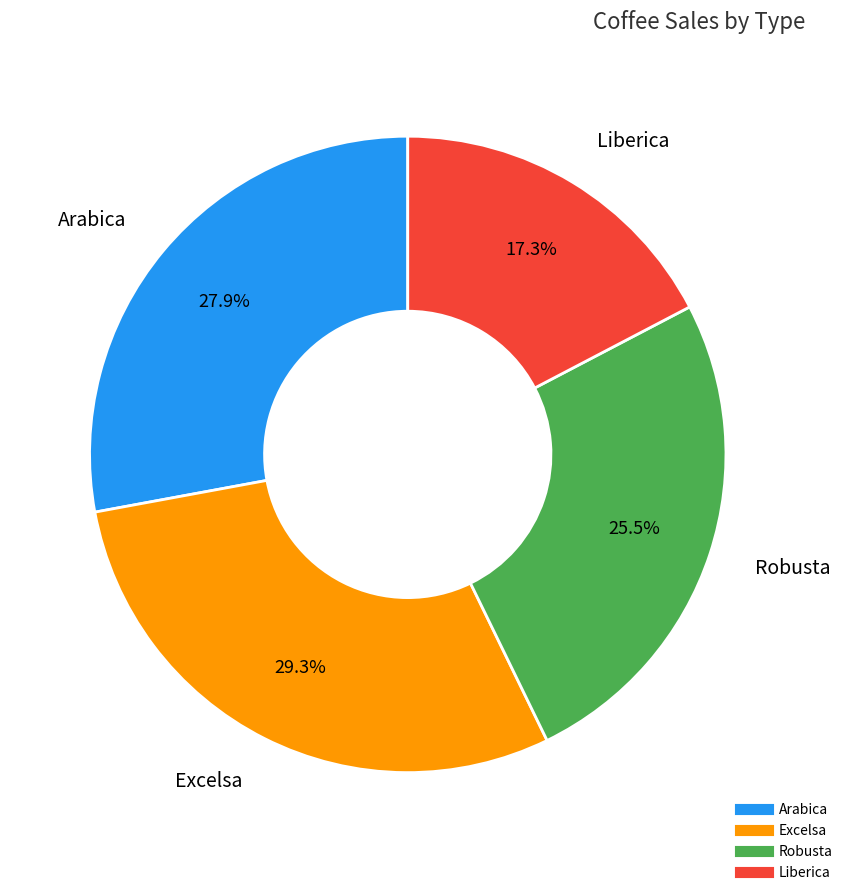

Is there any slice that represents more than half of the pie?

No